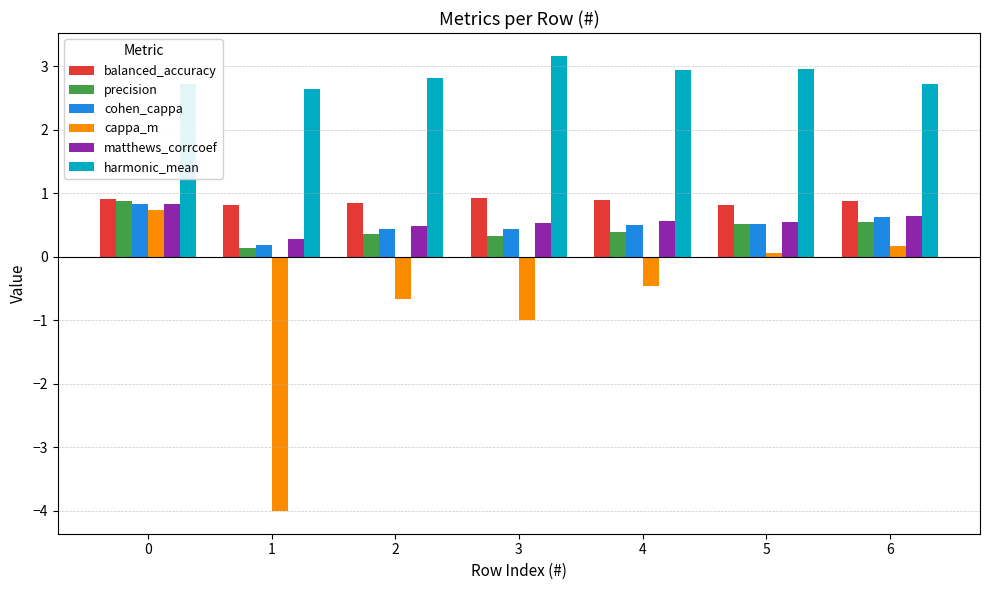

What is the sum of the cappa_m values at 6 and 3?

-0.8